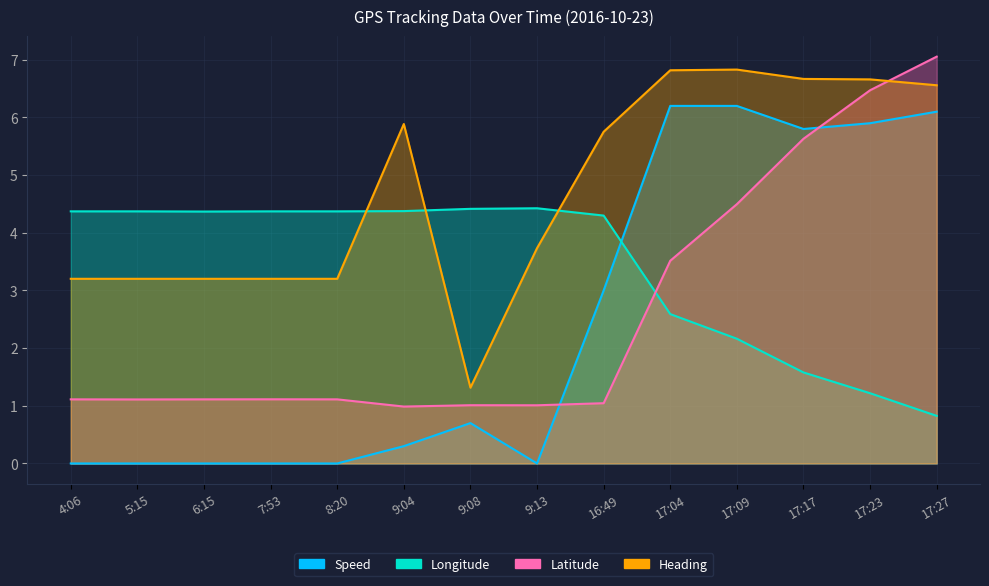

Reading right to left, list all the values displayed in this chart.

Speed: 17:27=6.1	17:23=5.9	17:17=5.8	17:09=6.2	17:04=6.2	16:49=3.0	9:13=0.0	9:08=0.7	9:04=0.3	8:20=0.0	7:53=0.0	6:15=0.0	5:15=0.0	4:06=0.0
Longitude: 17:27=0.8	17:23=1.2	17:17=1.6	17:09=2.2	17:04=2.6	16:49=4.3	9:13=4.4	9:08=4.4	9:04=4.4	8:20=4.4	7:53=4.4	6:15=4.4	5:15=4.4	4:06=4.4
Latitude: 17:27=7.1	17:23=6.5	17:17=5.6	17:09=4.5	17:04=3.5	16:49=1.0	9:13=1.0	9:08=1.0	9:04=1.0	8:20=1.1	7:53=1.1	6:15=1.1	5:15=1.1	4:06=1.1
Heading: 17:27=6.6	17:23=6.7	17:17=6.7	17:09=6.8	17:04=6.8	16:49=5.8	9:13=3.7	9:08=1.3	9:04=5.9	8:20=3.2	7:53=3.2	6:15=3.2	5:15=3.2	4:06=3.2